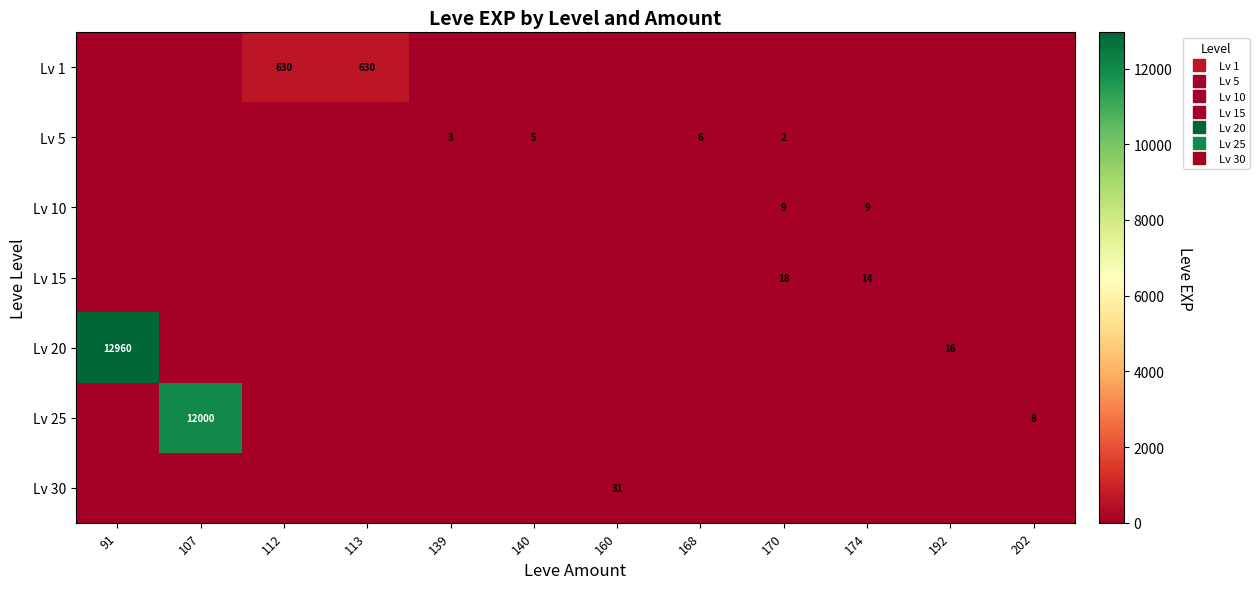

At which category is the sum across all series the highest?

91